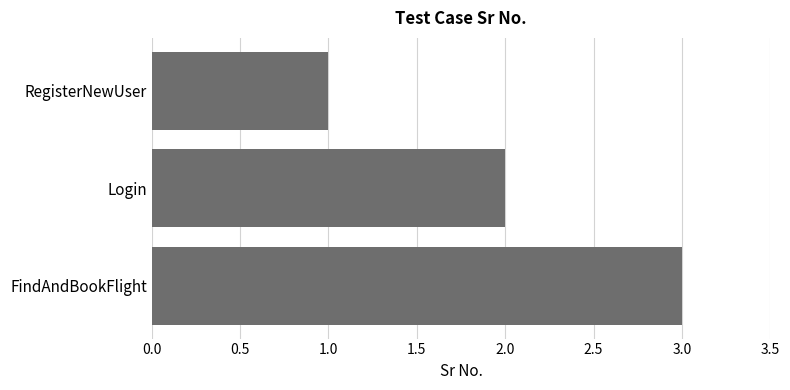

Does the chart contain stacked bars?

No